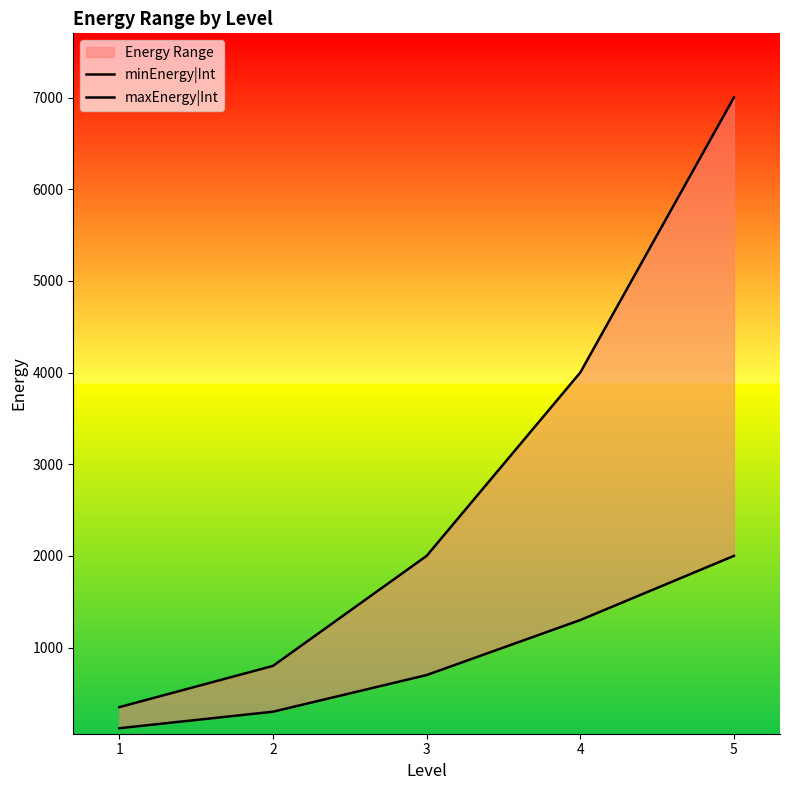

At which label does maxEnergy|Int reach its minimum?

1